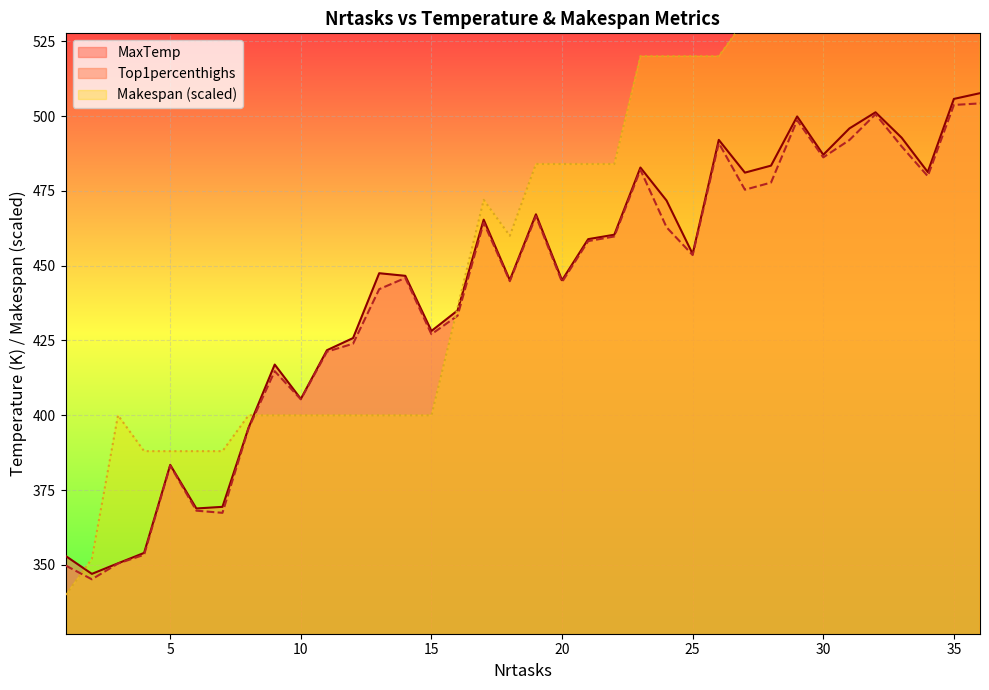

Reading left to right, list all the values displayed in this chart.

MaxTemp: 1=353.0	2=347.0	3=350.5	4=354.0	5=383.4	6=368.9	7=369.4	8=395.9	9=416.9	10=405.5	11=421.8	12=425.8	13=447.5	14=446.6	15=428.2	16=435.0	17=465.4	18=445.2	19=467.2	20=445.1	21=458.9	22=460.4	23=482.8	24=471.8	25=453.9	26=492.1	27=481.1	28=483.4	29=499.9	30=487.1	31=495.9	32=501.3	33=492.8	34=481.3	35=505.7	36=507.7
Top1percenthighs: 1=349.8	2=345.2	3=350.4	4=353.4	5=383.2	6=368.1	7=367.4	8=395.7	9=414.7	10=405.3	11=421.3	12=423.9	13=442.2	14=445.9	15=427.1	16=433.3	17=464.4	18=444.8	19=466.5	20=444.5	21=458.2	22=459.8	23=482.0	24=462.8	25=453.6	26=491.0	27=475.4	28=477.8	29=498.6	30=486.2	31=492.0	32=500.6	33=489.9	34=479.9	35=503.7	36=504.2
Makespan: 1=340.0	2=352.0	3=400.0	4=388.0	5=388.0	6=388.0	7=388.0	8=400.0	9=400.0	10=400.0	11=400.0	12=400.0	13=400.0	14=400.0	15=400.0	16=436.0	17=472.0	18=460.0	19=484.0	20=484.0	21=484.0	22=484.0	23=520.0	24=520.0	25=520.0	26=520.0	27=532.0	28=532.0	29=532.0	30=532.0	31=544.0	32=544.0	33=544.0	34=556.0	35=544.0	36=556.0